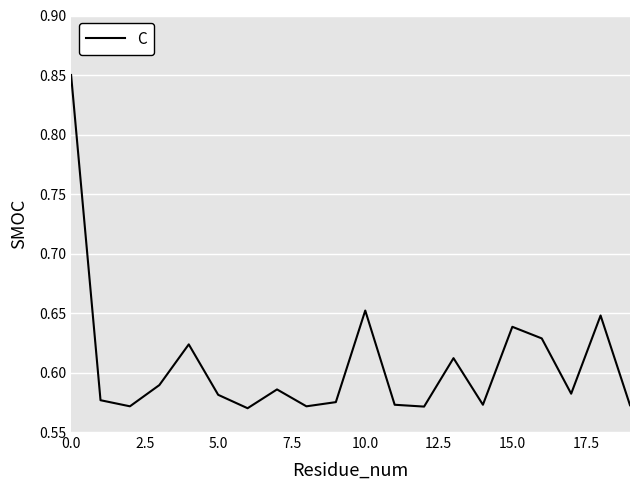

Does the chart display data point markers on the line(s)?

No